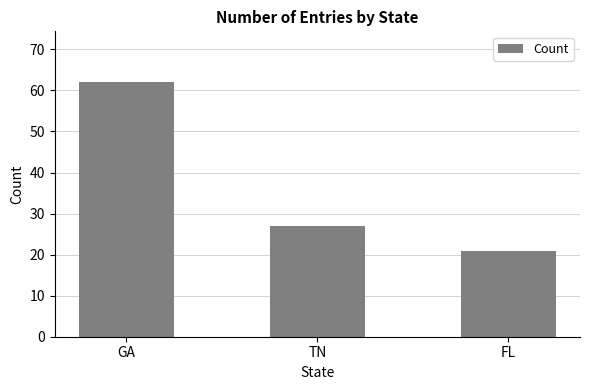

Between GA and TN, which is larger?

GA